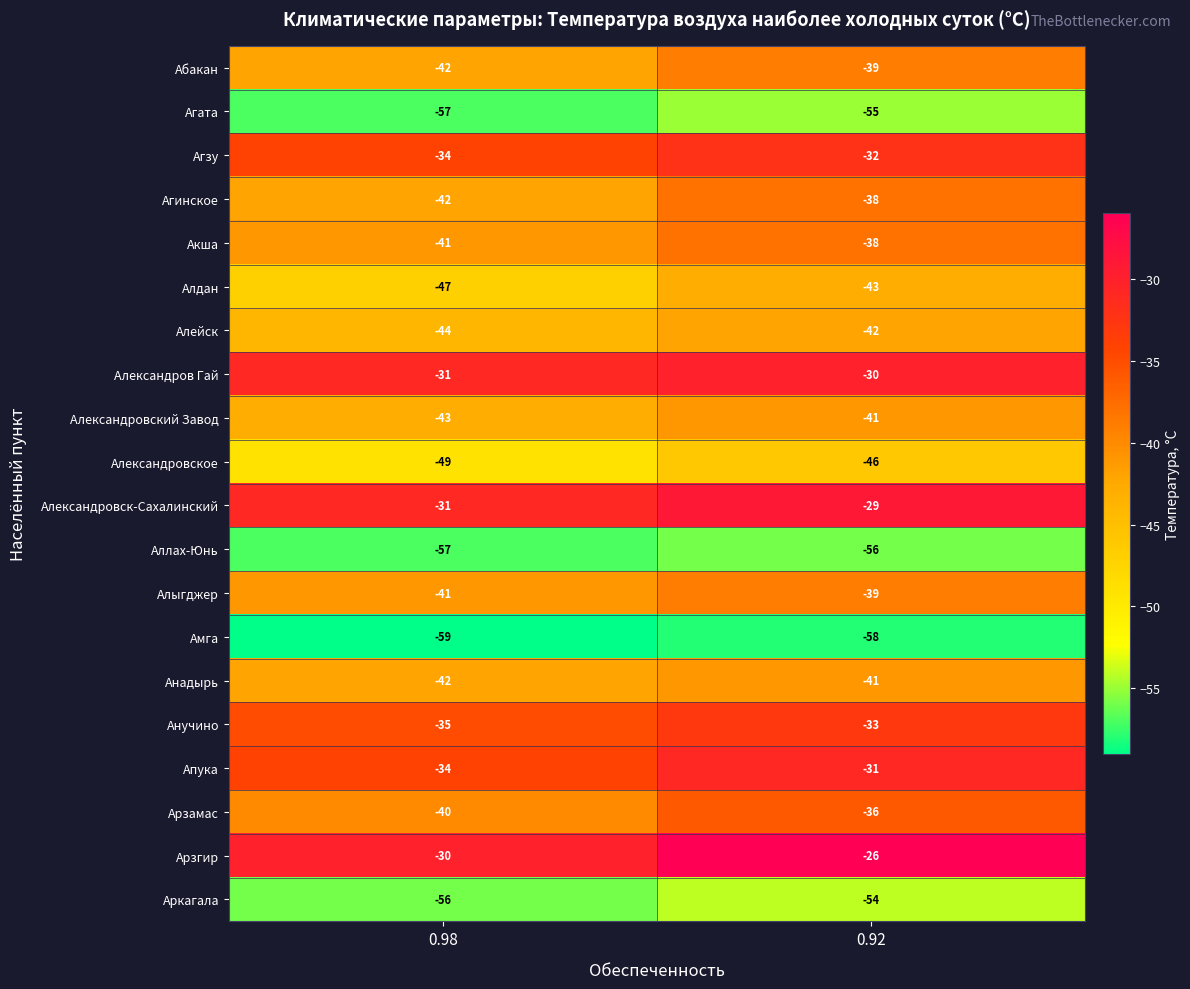

What is the approximate value of Абакан at 0.92?

-39